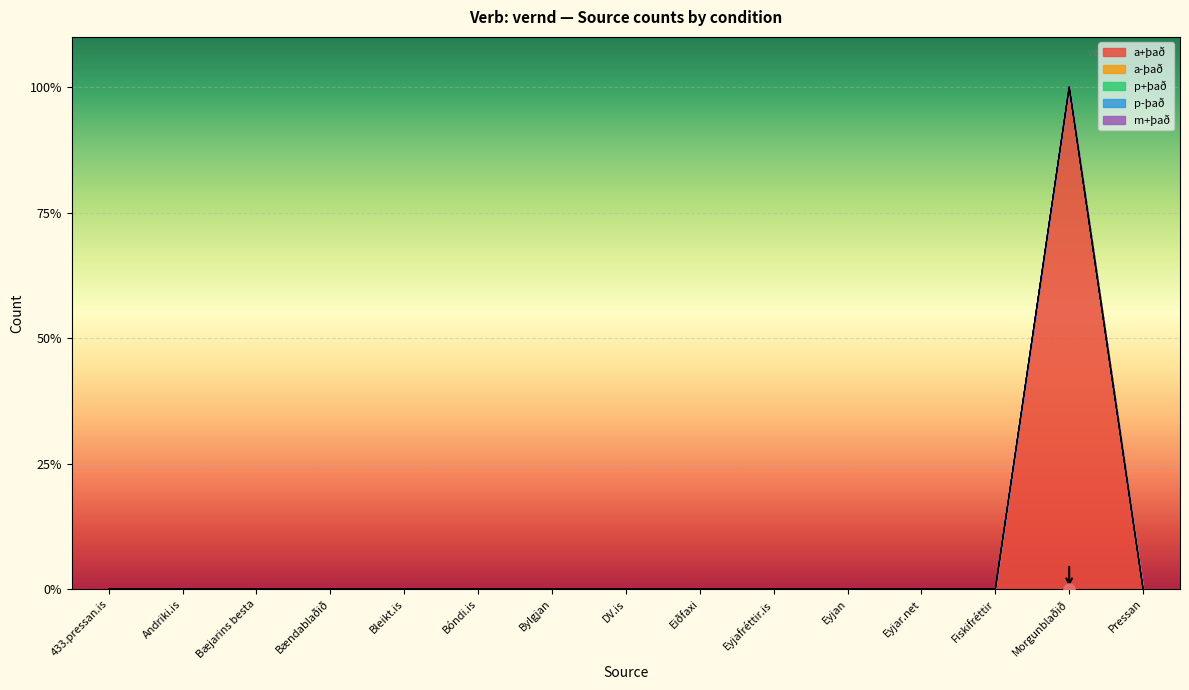

What is the label of the 10th point from the left?

Eyjafréttir.is